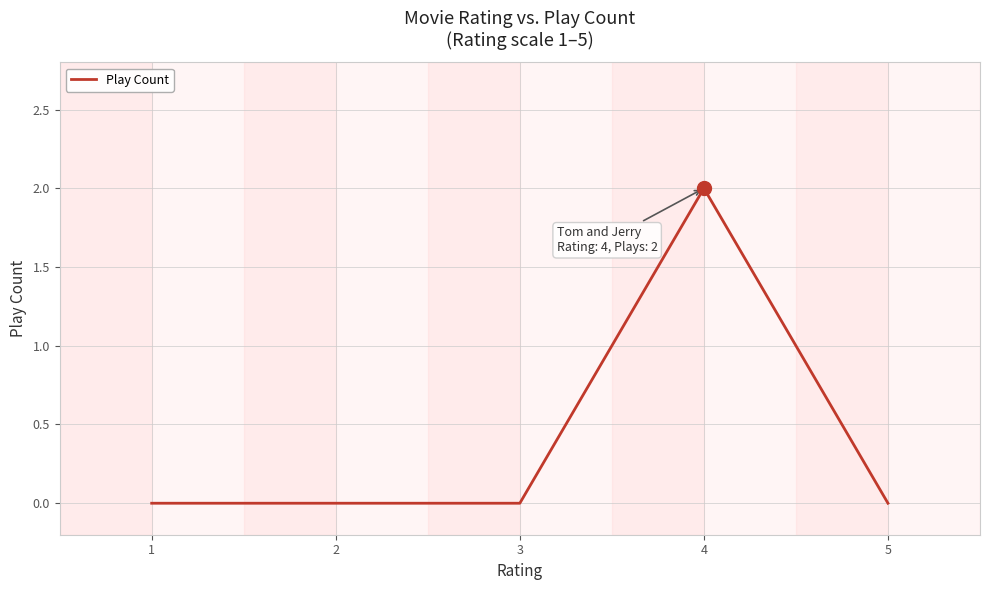

What is the sum of all values?

2